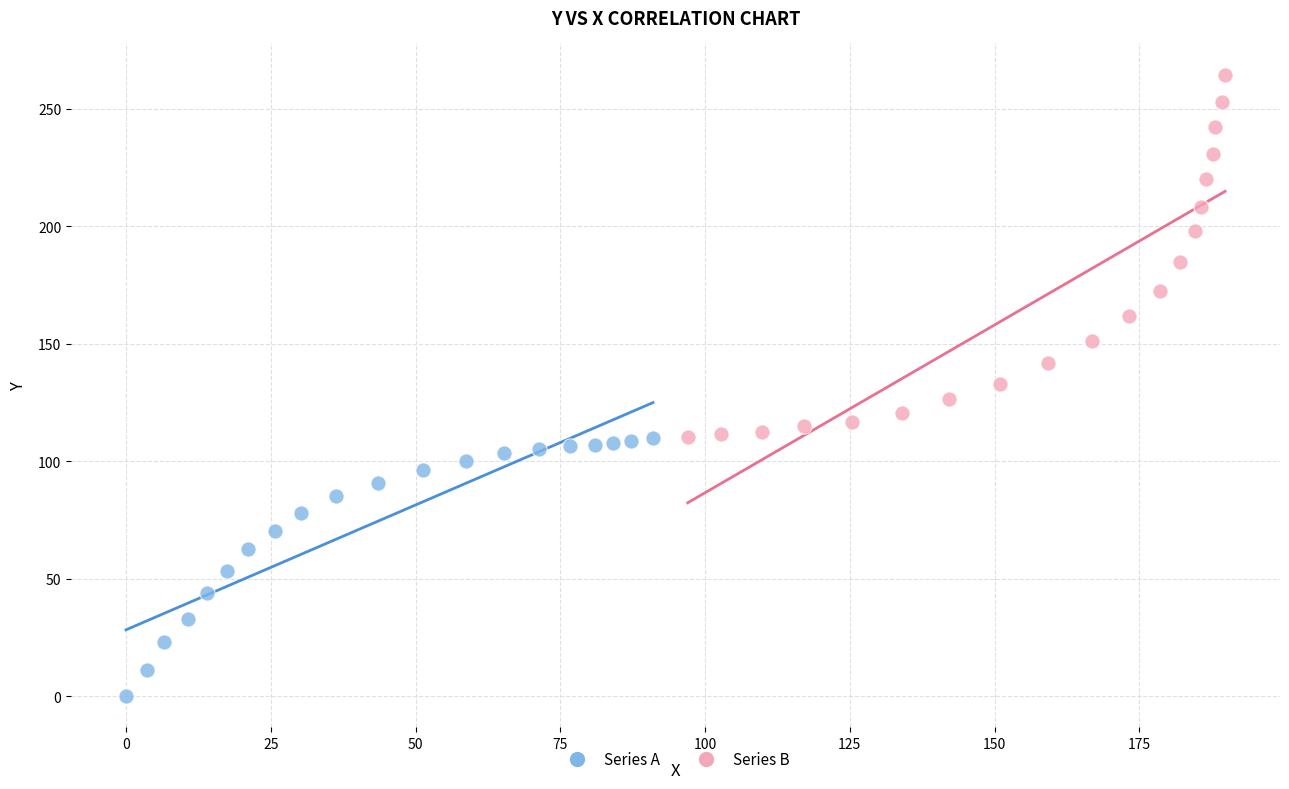

Which series has the widest spread of Y values?

Series B